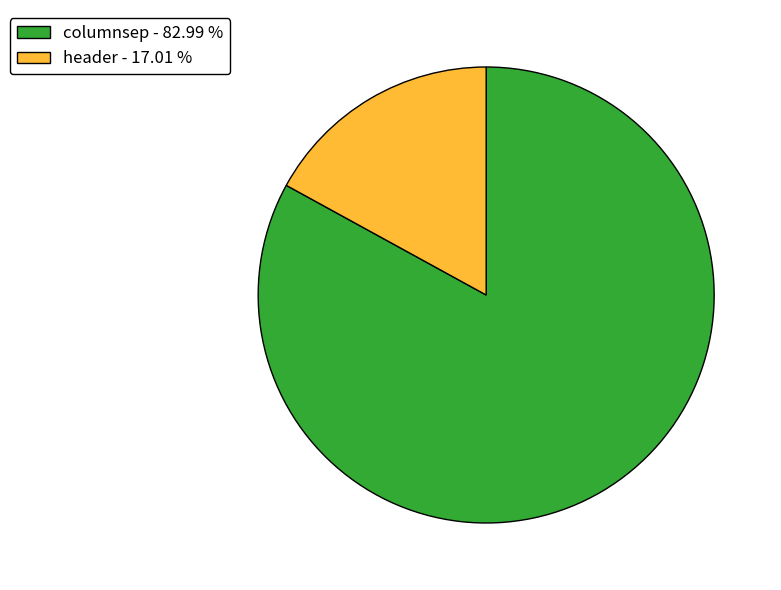

Which category has the biggest portion of the pie?

columnsep